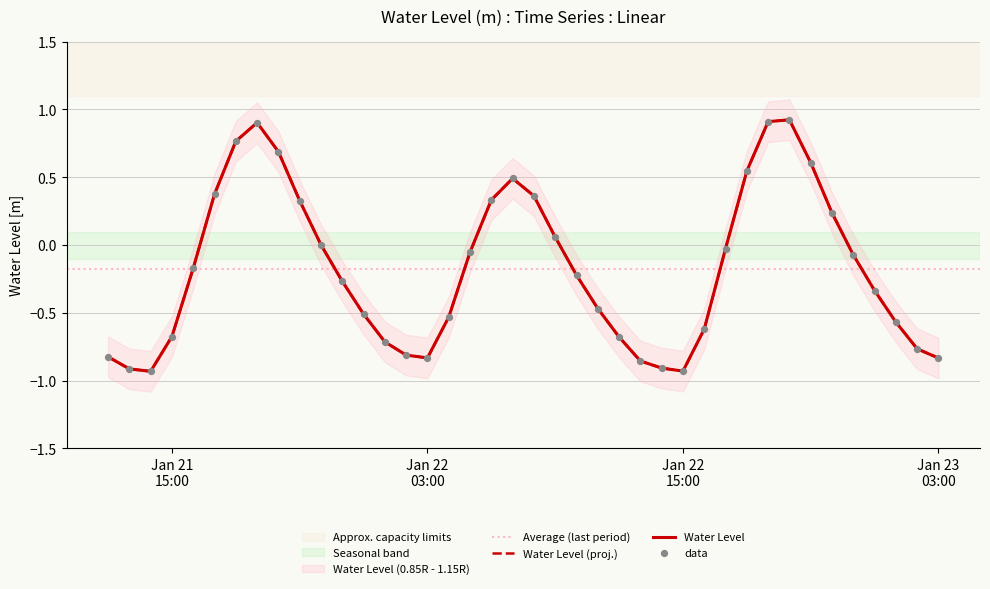

What is the change in value from 2023-01-22 07:00:00 to 2023-01-22 11:00:00?

-1.0